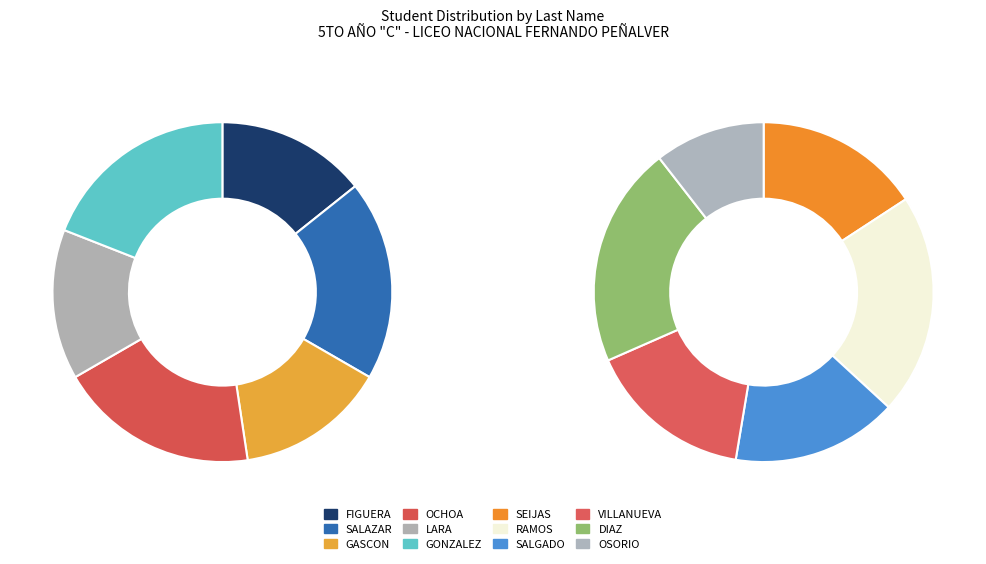

The OSORIO slice represents 24% of the pie. True or false?

False